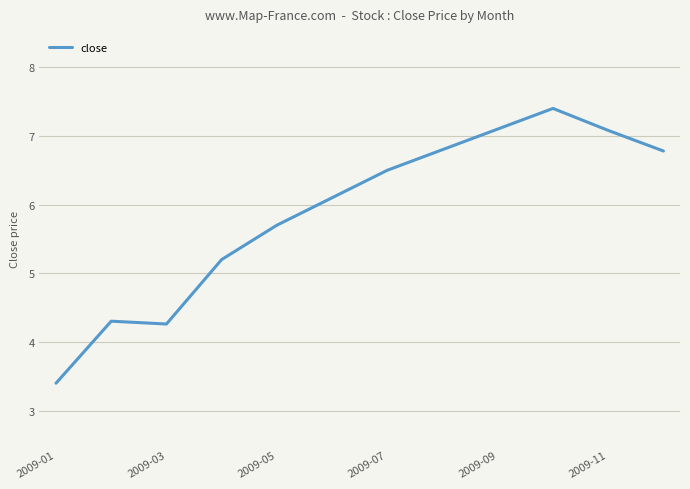

What is the difference between the maximum and minimum values?

4.0